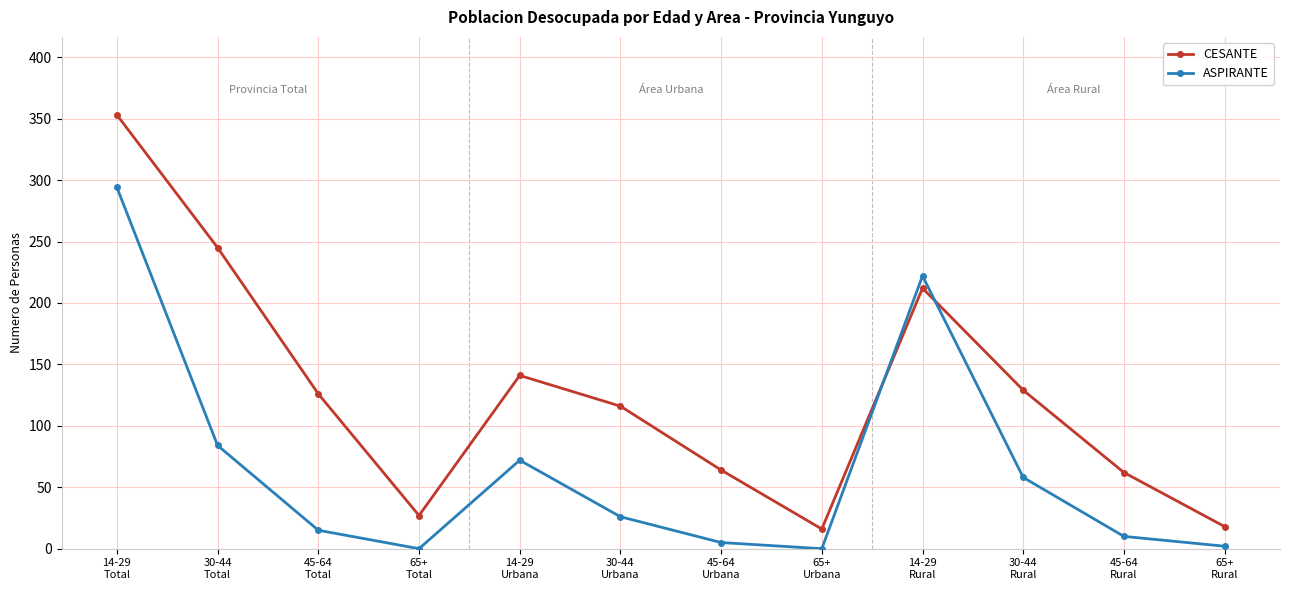

Is it true that ASPIRANTE equals 15 at 45-64
Total?

True